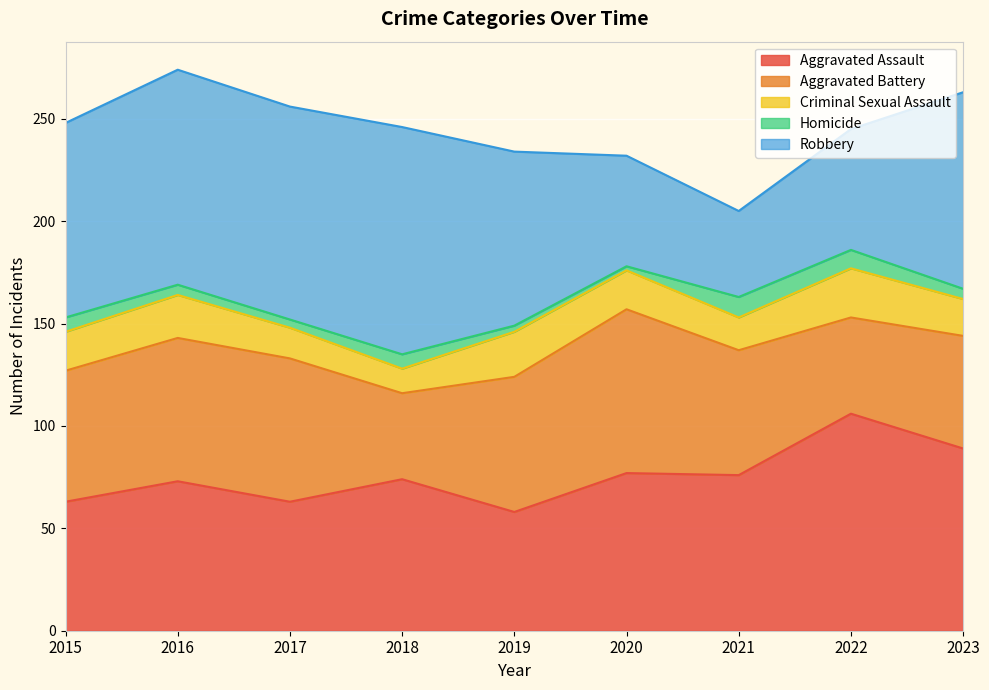

Is it true that Robbery equals 151 at 2016?

False